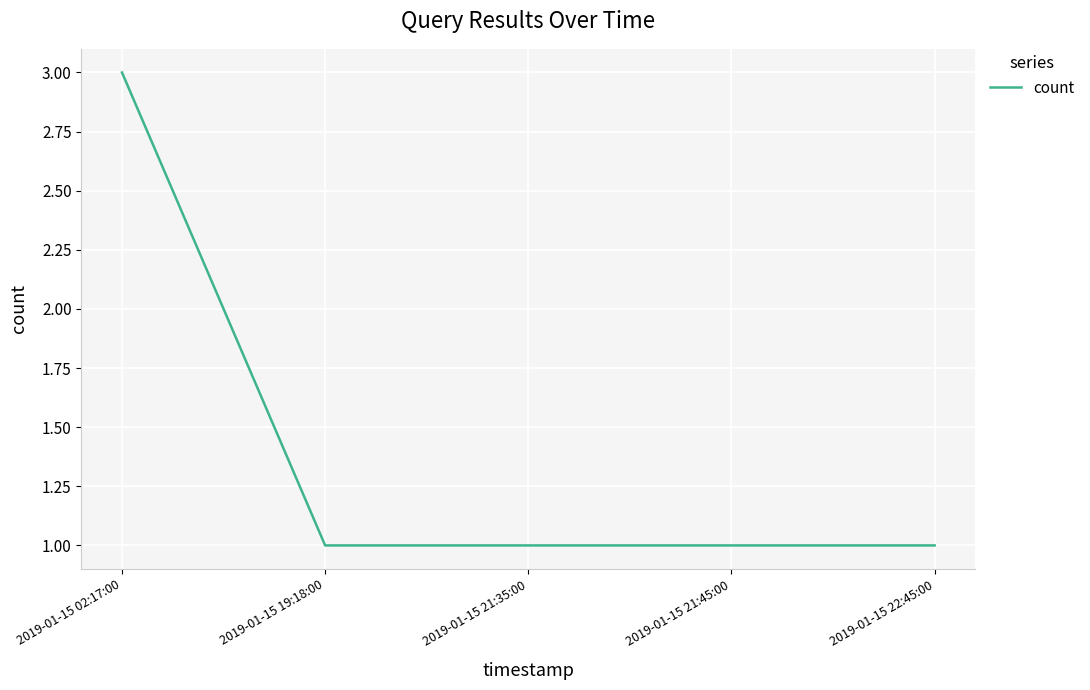

What is the sum of the values at 2019-01-15 19:18:00 and 2019-01-15 21:45:00?

2